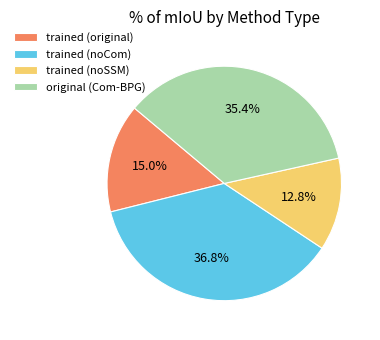

What percentage is the trained (noSSM) slice, to the nearest percent?

13%